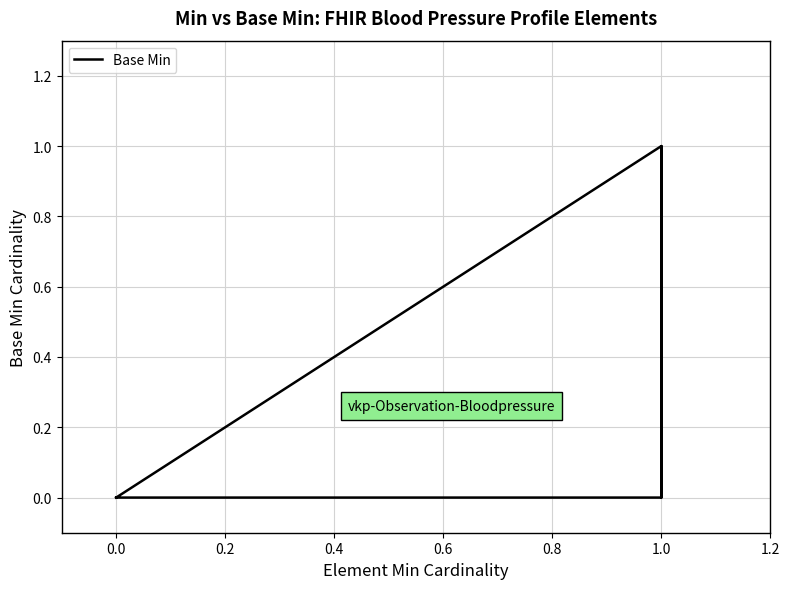

Is this an area chart (filled region under the line)?

No